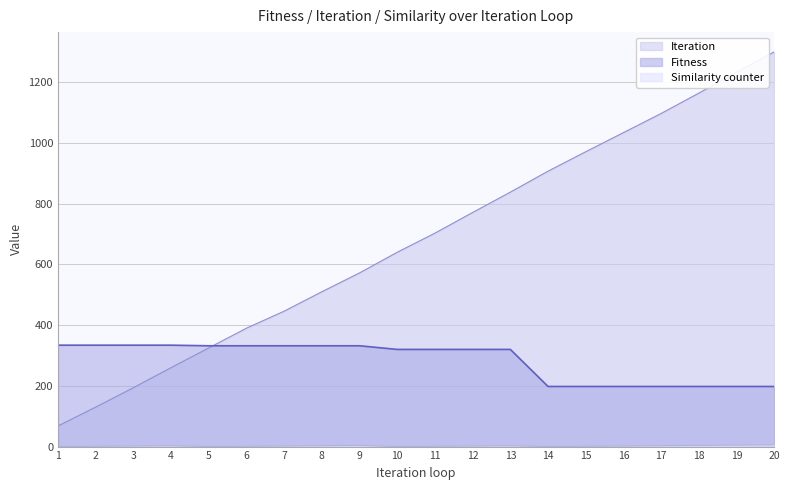

True or false: Fitness and Similarity counter intersect in this chart.

False